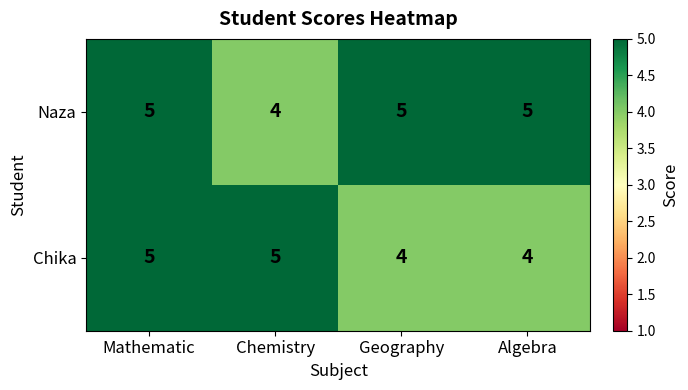

What is the average value of the Naza series?

5